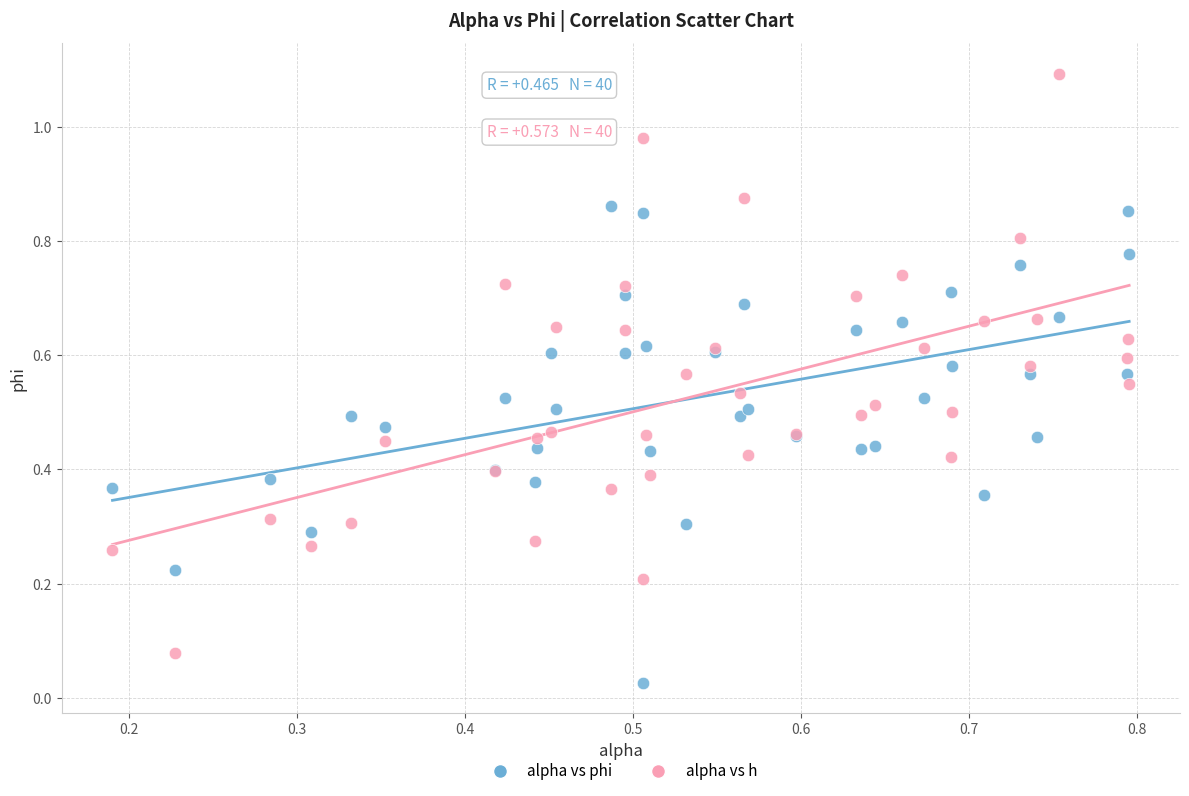

Which series reaches the minimum Y coordinate?

alpha vs phi